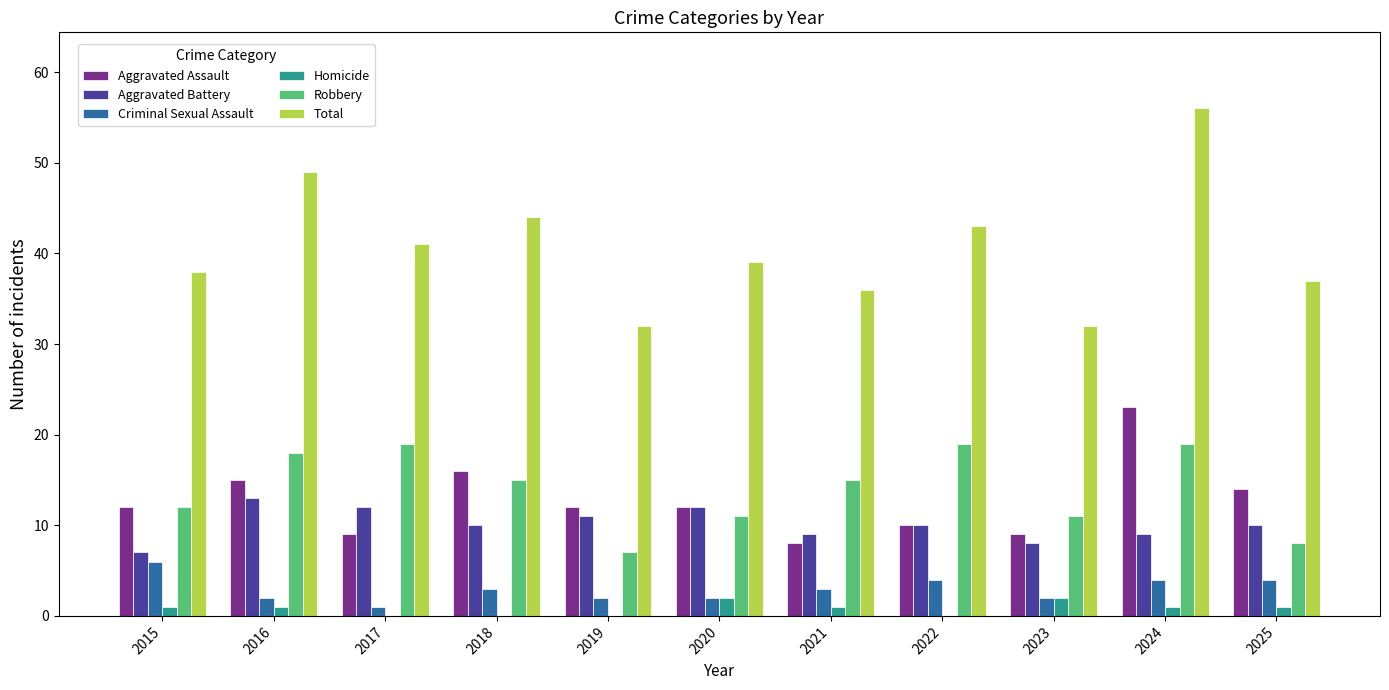

How many groups of bars are there?

11